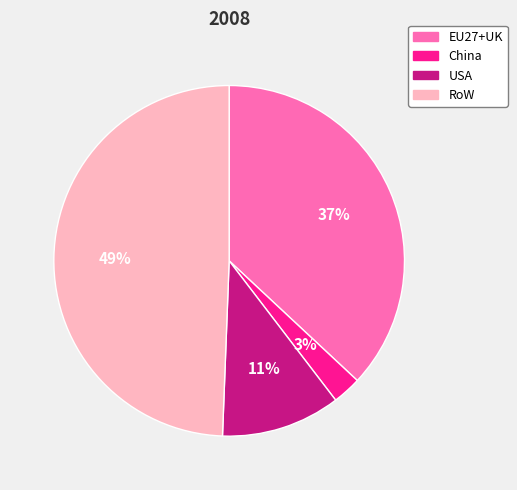

True or false: EU27+UK accounts for 37% of the total.

True